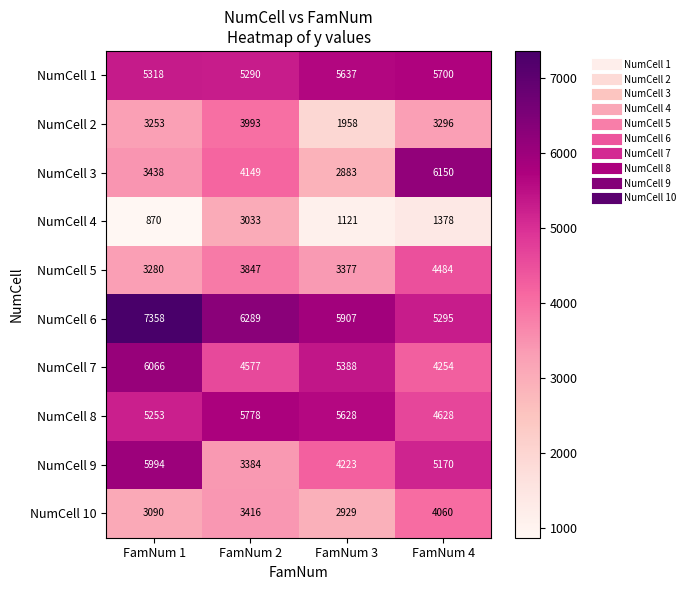

What is the sum of all NumCell 2 values?

12500